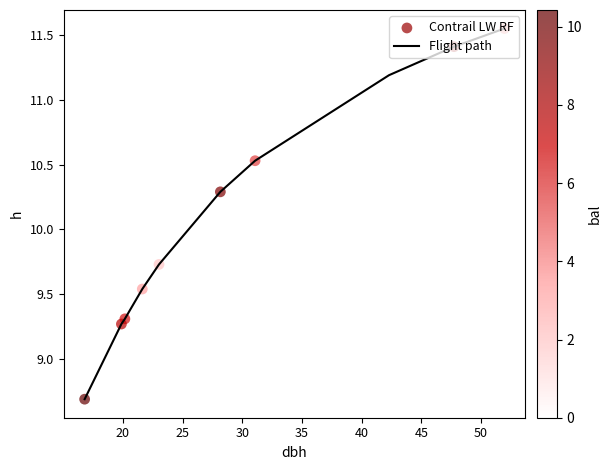

What is the smallest value displayed?

8.7